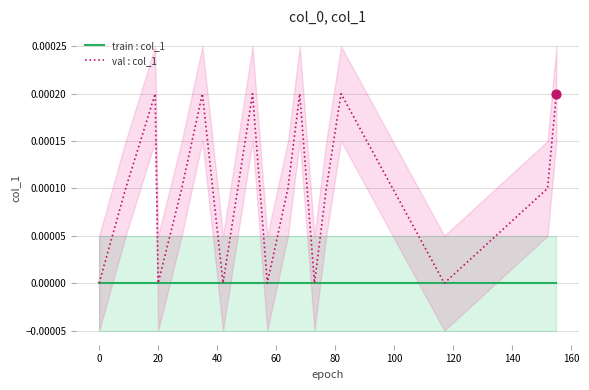

Which series contains the lowest Y value?

train : col_1